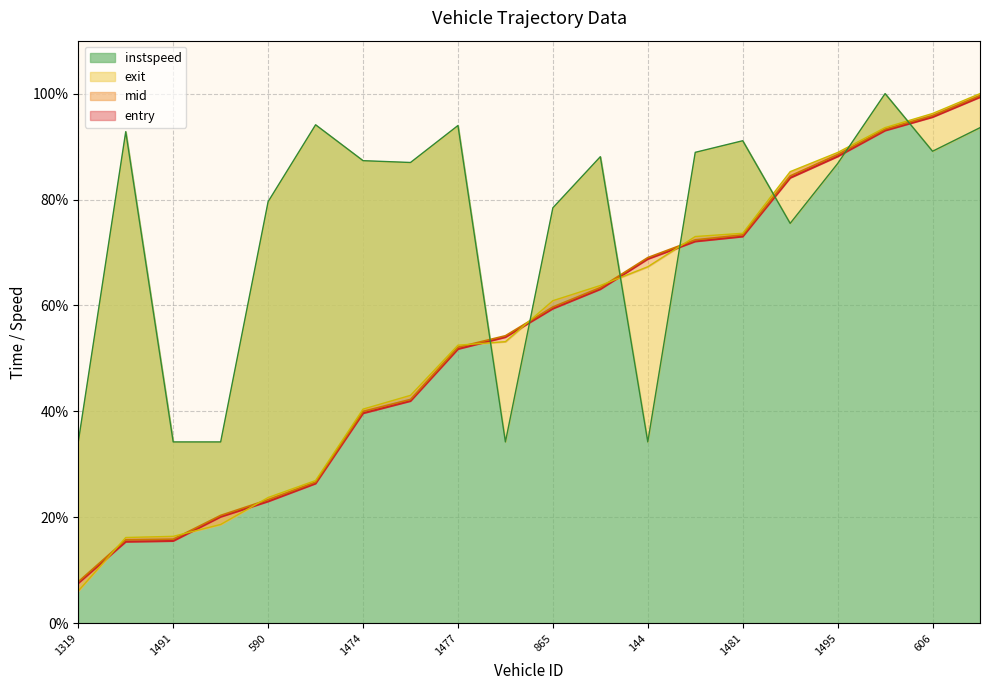

True or false: mid has more than 1 points higher than both neighbors.

False